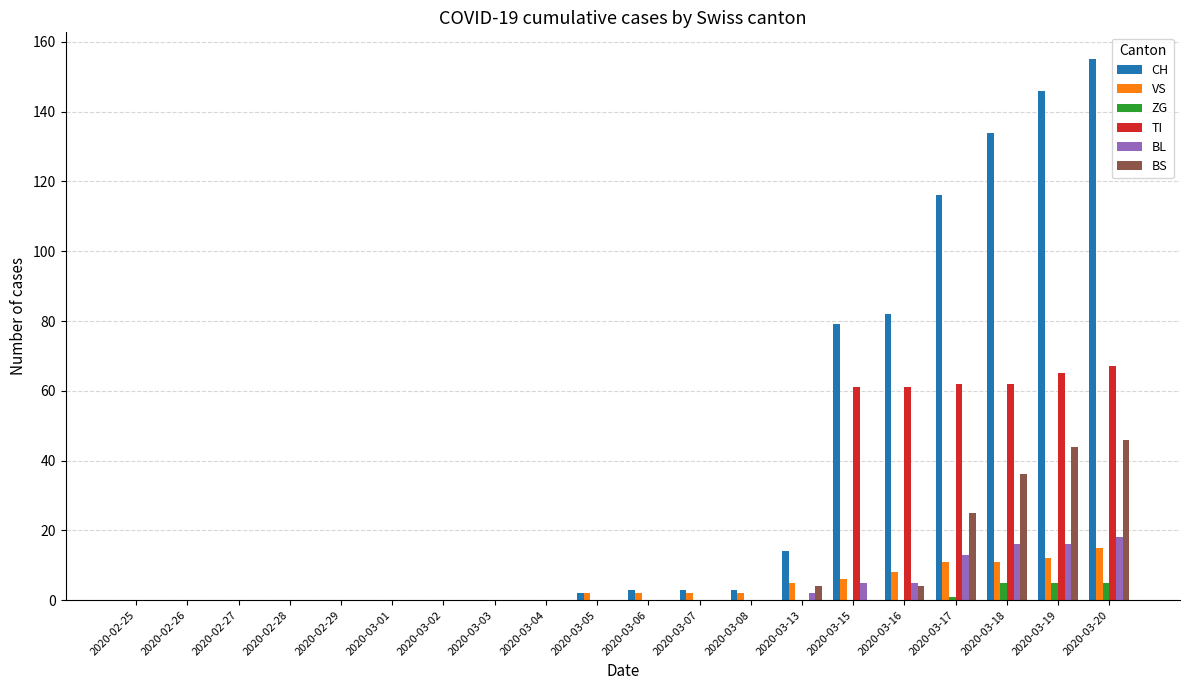

Is it true that TI equals -47 at 2020-02-29?

False